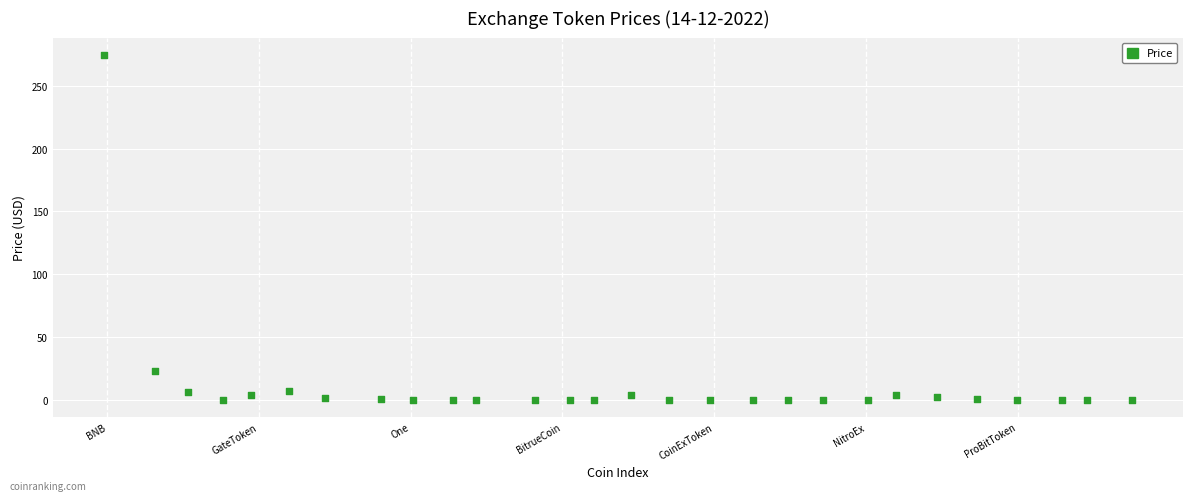

What is the range of Y values (max minus min)?

274.8